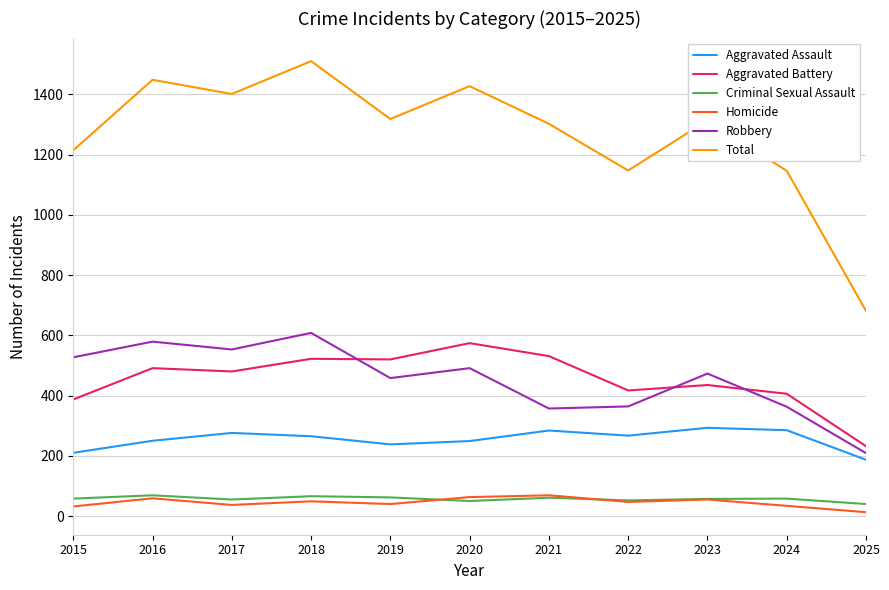

Does the chart display data point markers on the line(s)?

No